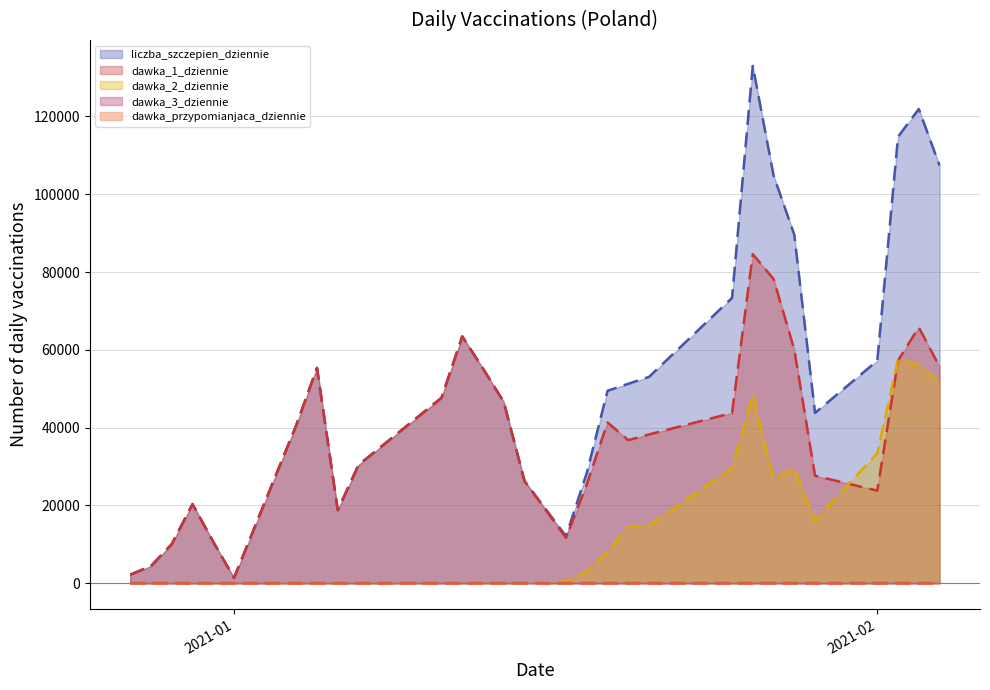

Where is the first local maximum for liczba_szczepien_dziennie?

2020-12-30